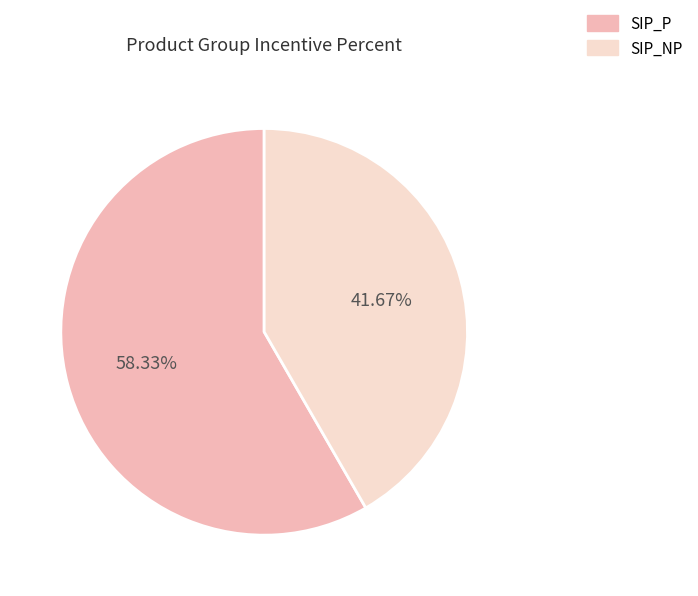

To the nearest percent, what percentage of the pie is SIP_NP?

42%